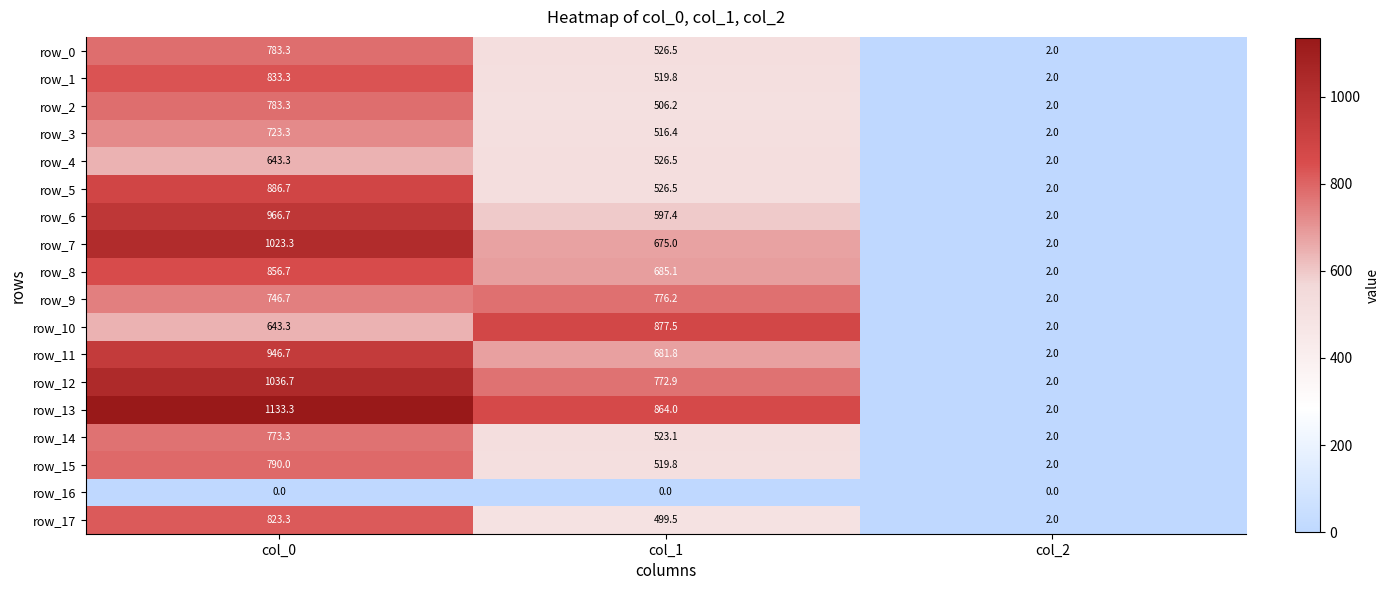

Rank the categories by row_17 value from highest to lowest.

col_0, col_1, col_2